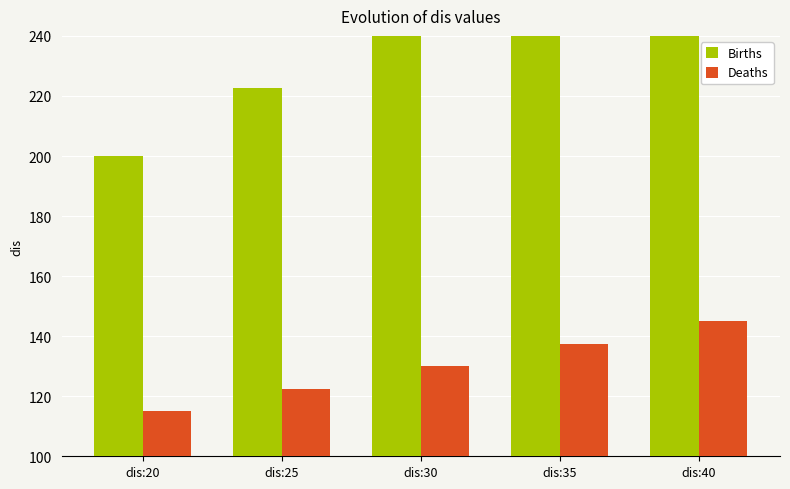

At dis:35, list the series in order from largest to smallest.

Births, Deaths